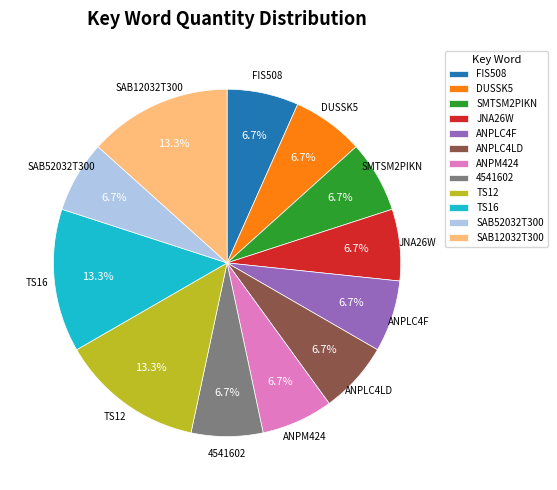

Approximately how many times larger is the value at TS12 compared to SAB52032T300?

2.0